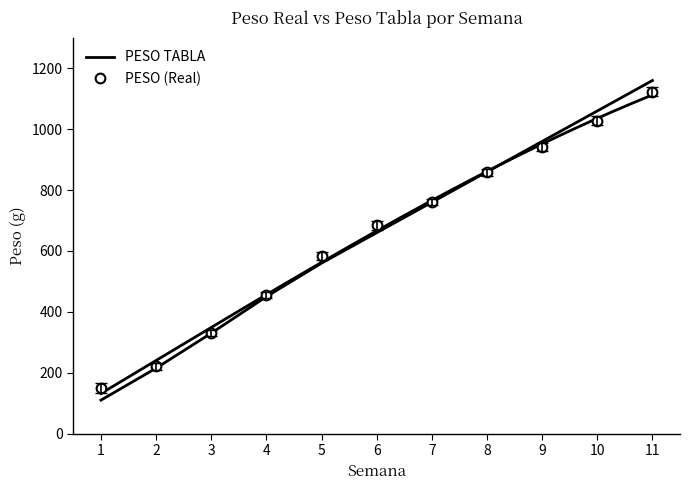

At 10, list the series in order from smallest to largest.

PESO (Real), PESO TABLA